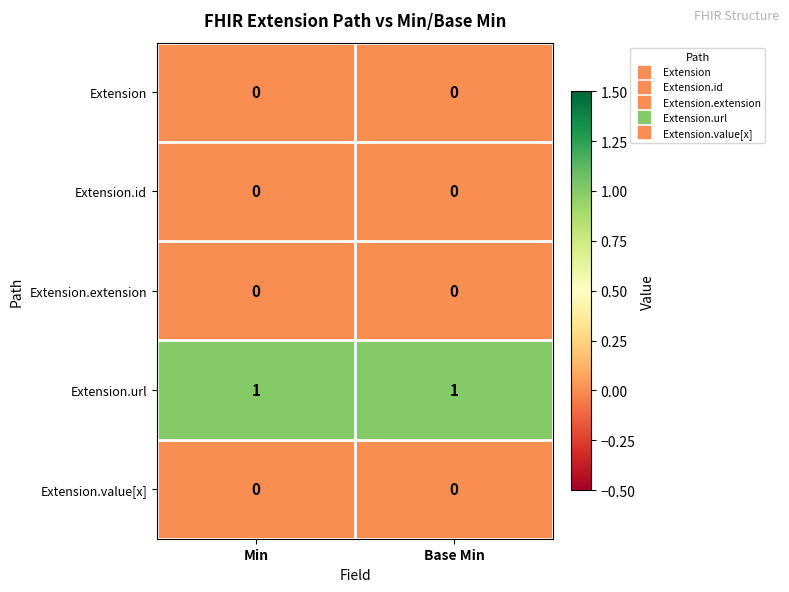

What is the total value across all series at Base Min?

1